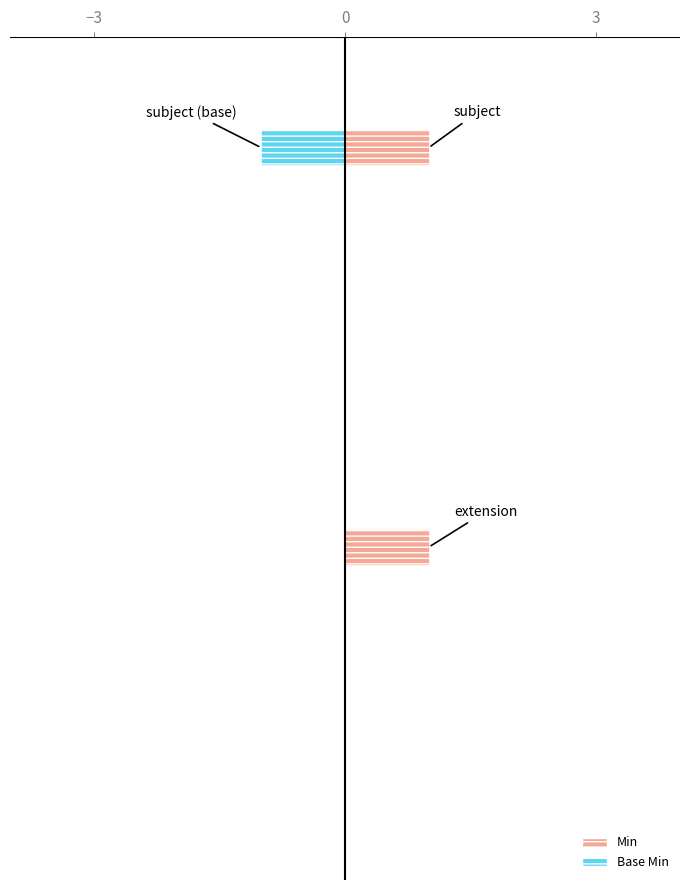

At how many categories does at least one series exceed 0?

2